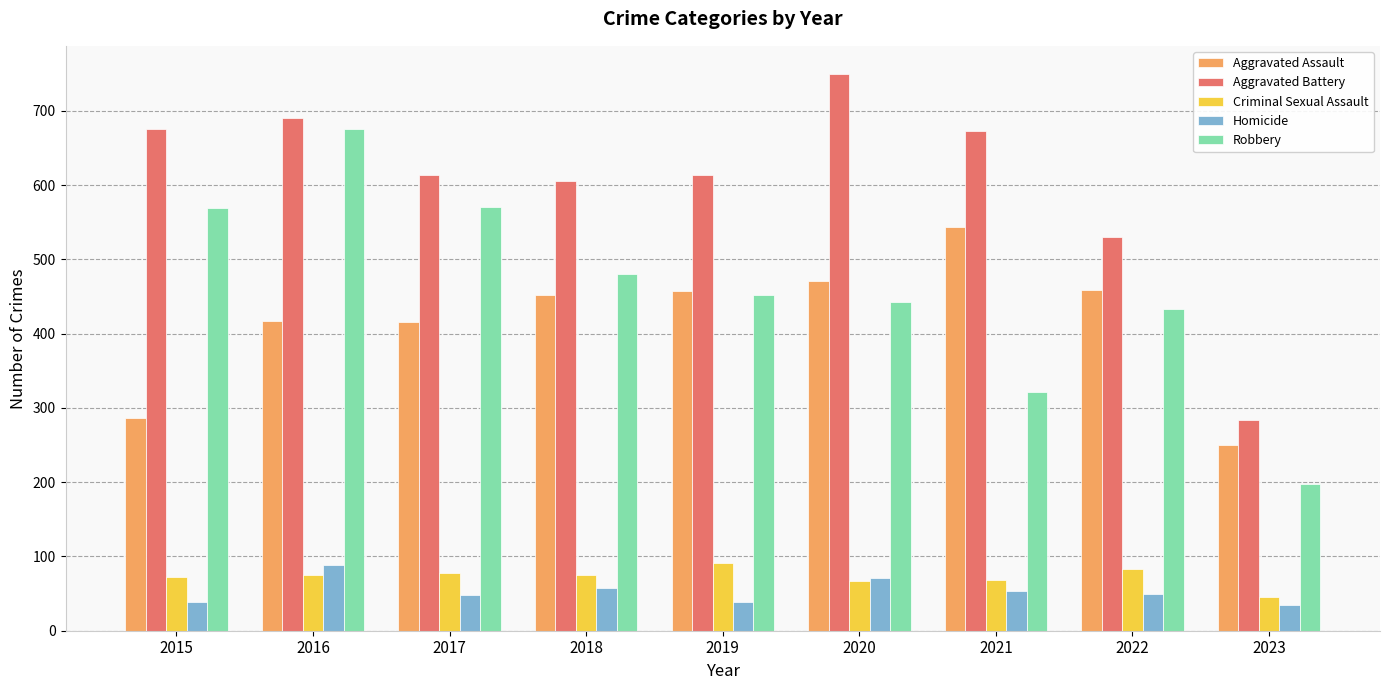

Which label corresponds to the largest value in the chart?

2020